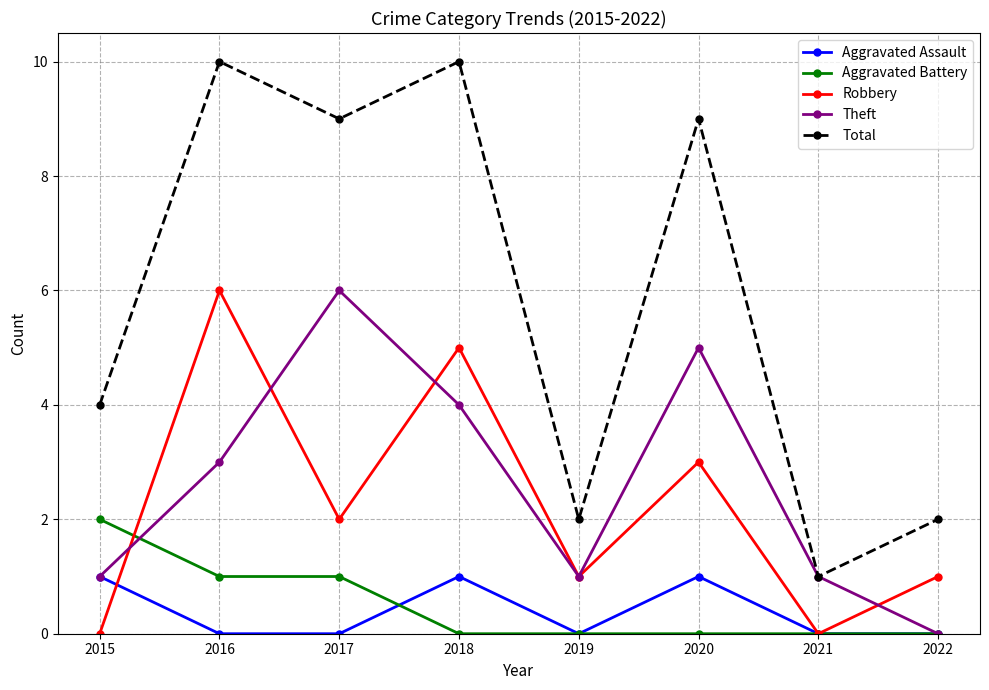

True or false: Aggravated Battery and Total cross at least once.

False